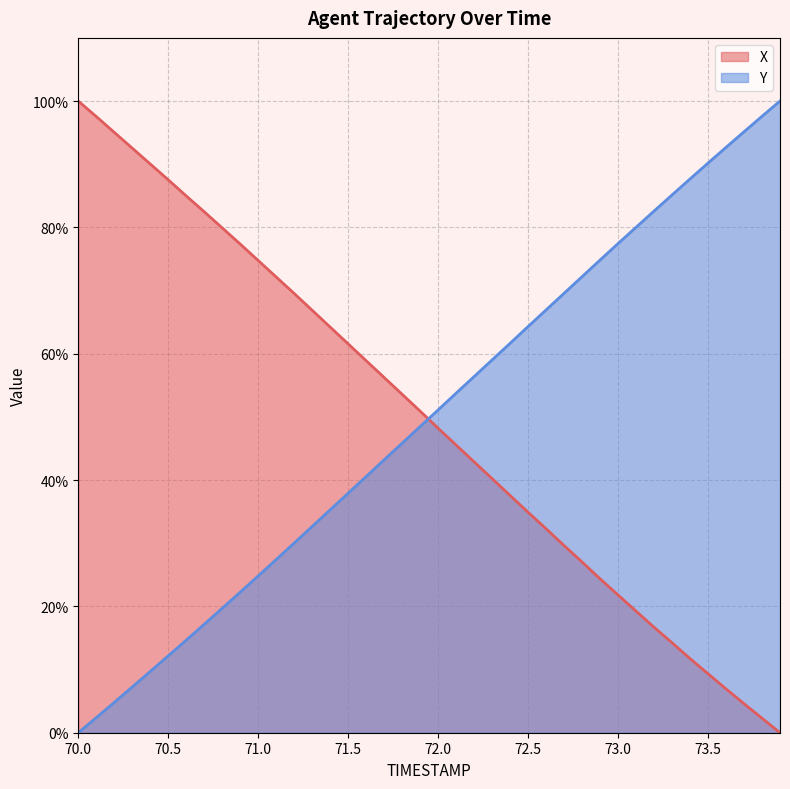

What is the value of the X point at the 4th from the left?

92.5